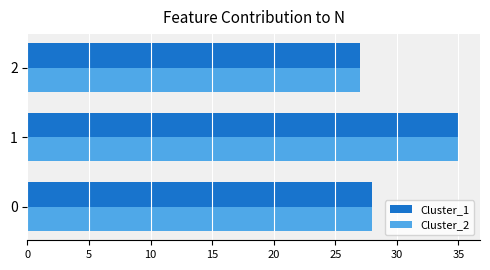

What is the smallest value displayed?

27